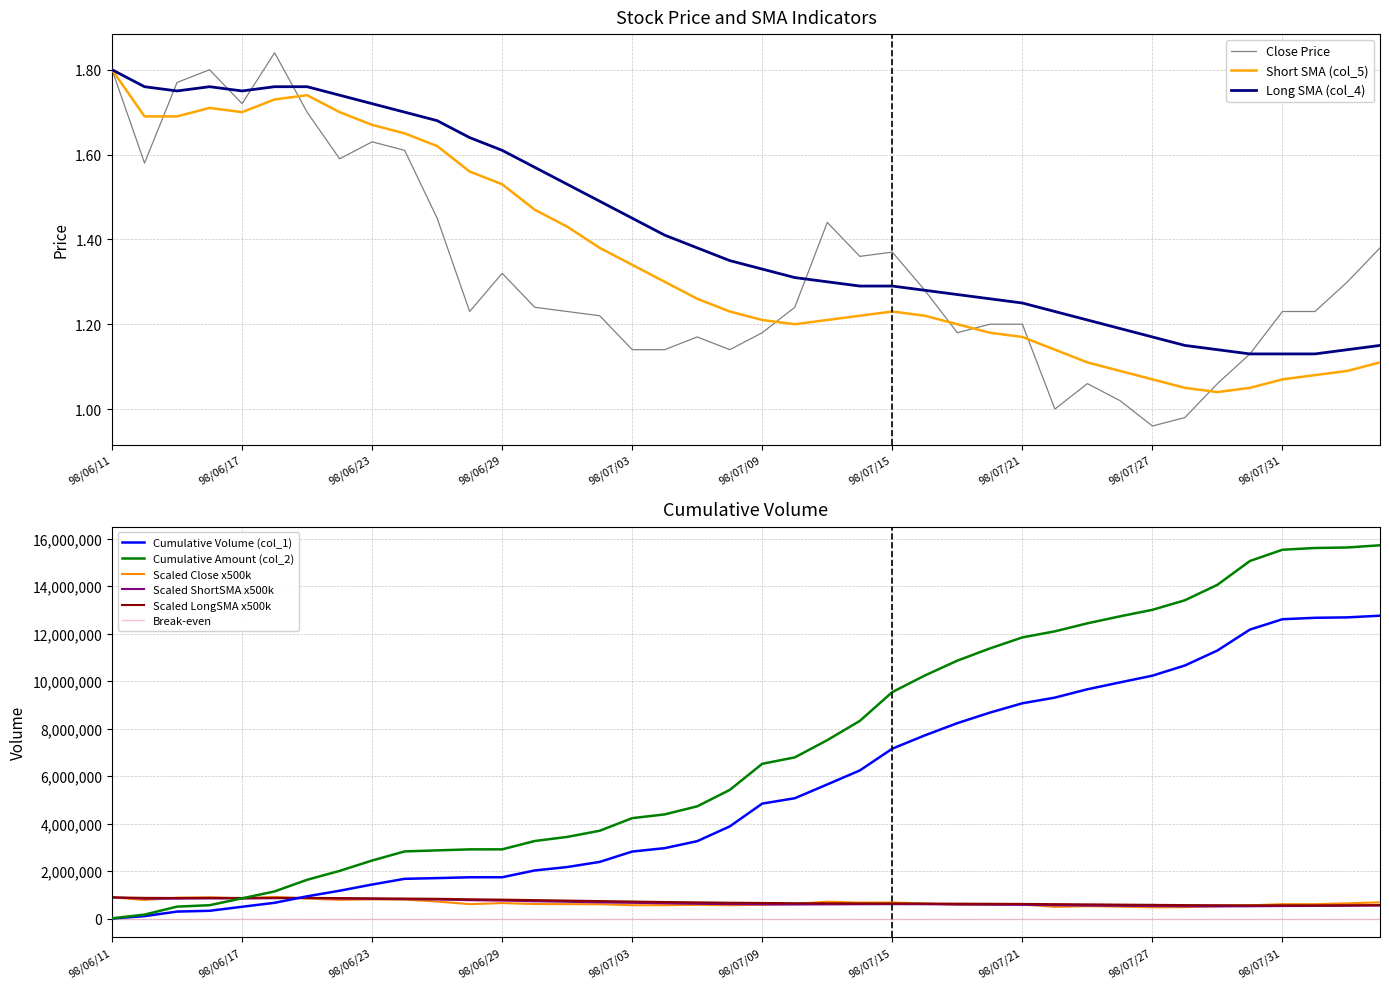

Which series has the widest spread of values?

Close (col_6)